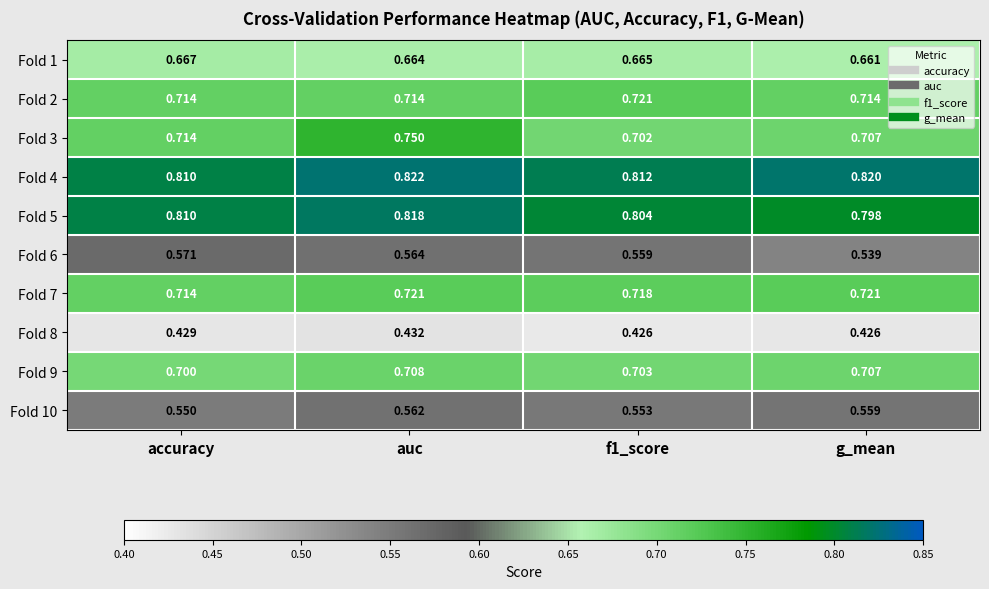

At which label is Fold 10 closest to 0?

accuracy